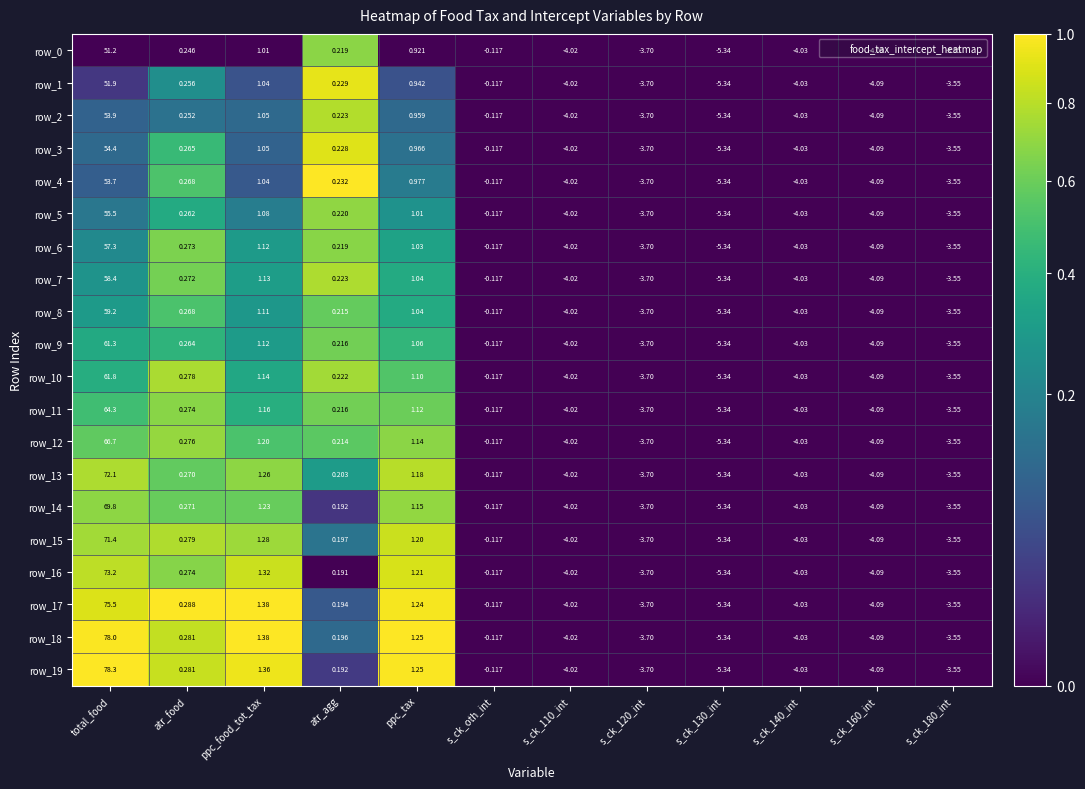

How many data points in row_12 are above 0?

5